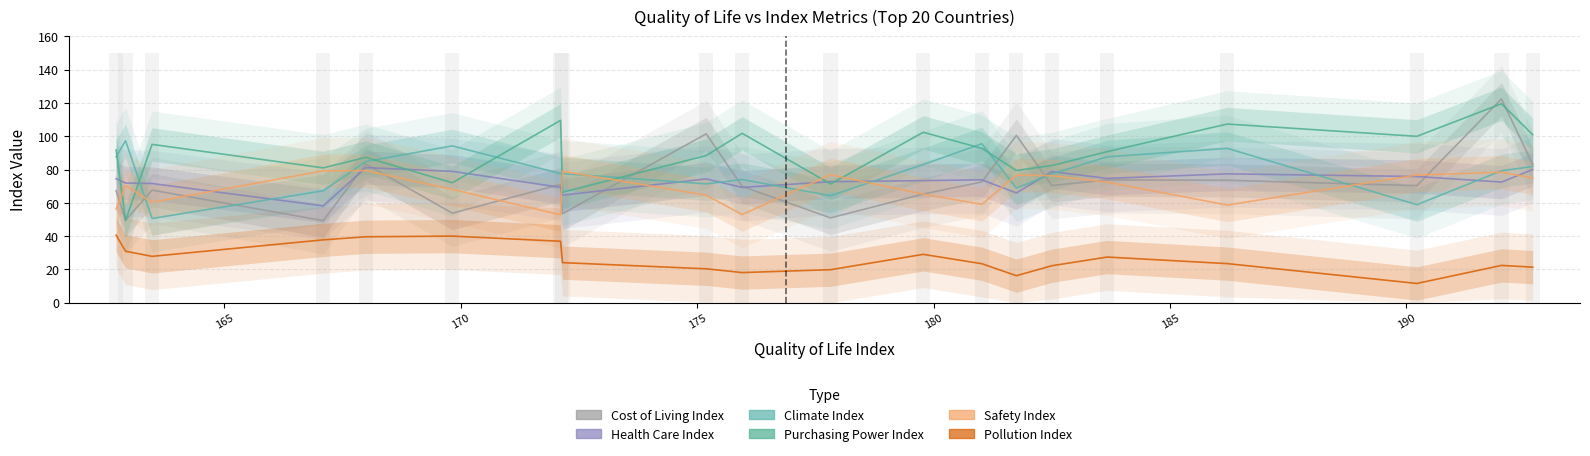

What is the sum of all Purchasing Power Index values?

1789.0